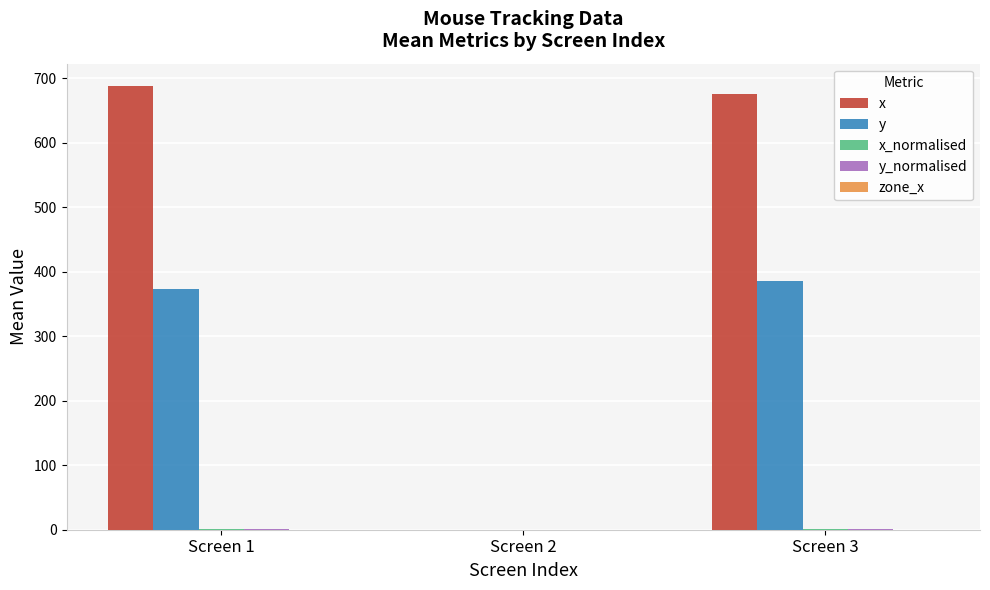

What is the average value of the x series?

454.6